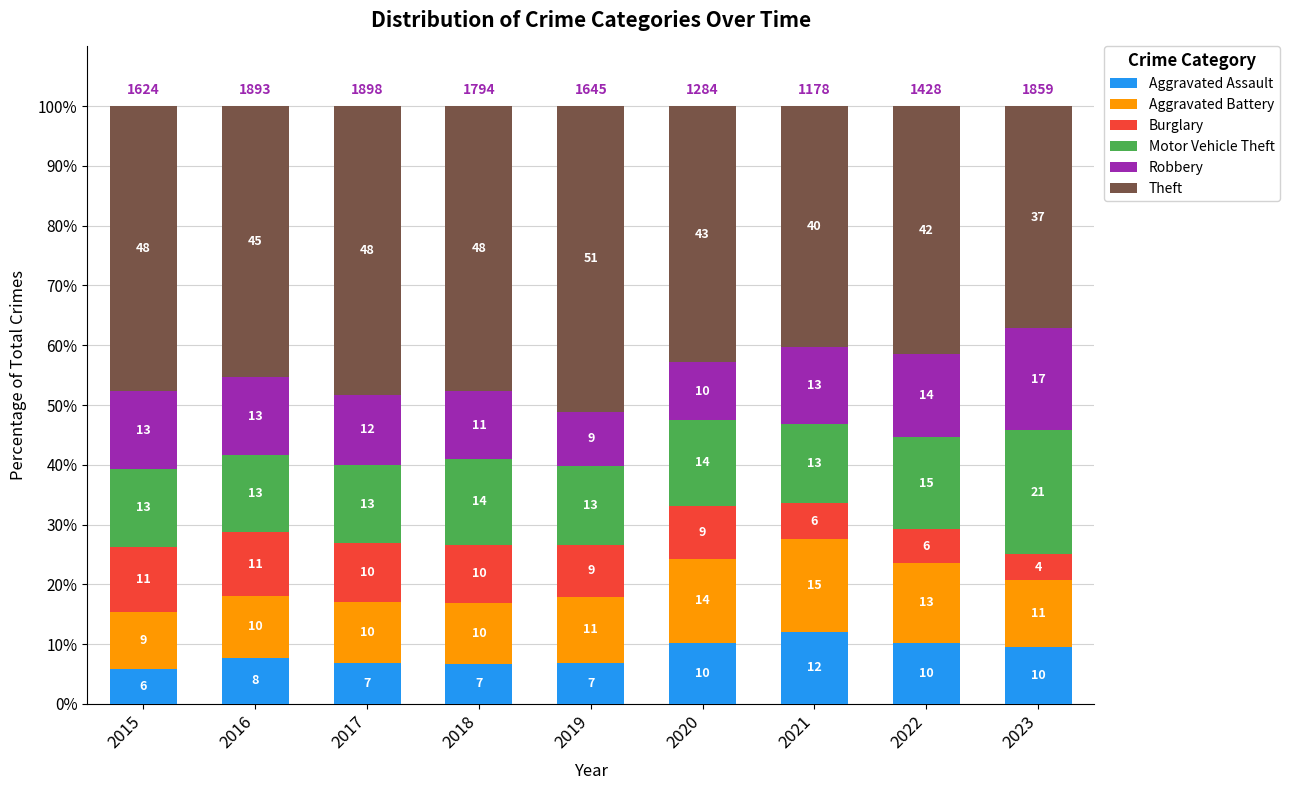

What are all the series names shown in the legend?

Aggravated Assault, Aggravated Battery, Burglary, Motor Vehicle Theft, Robbery, Theft